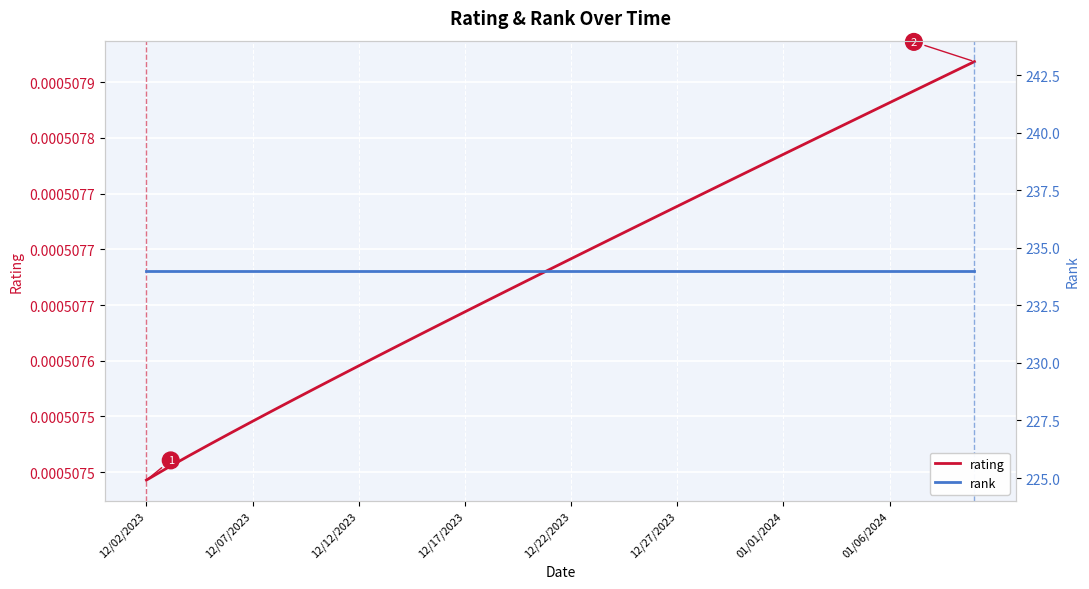

Reading left to right, extract all data points from this chart.

rating: 0.0	0.0	0.0	0.0	0.0	0.0	0.0	0.0	0.0	0.0	0.0	0.0	0.0	0.0	0.0	0.0	0.0	0.0	0.0	0.0	0.0	0.0	0.0	0.0	0.0	0.0	0.0	0.0	0.0	0.0	0.0	0.0	0.0	0.0	0.0	0.0	0.0	0.0	0.0	0.0
rank: 234.0	234.0	234.0	234.0	234.0	234.0	234.0	234.0	234.0	234.0	234.0	234.0	234.0	234.0	234.0	234.0	234.0	234.0	234.0	234.0	234.0	234.0	234.0	234.0	234.0	234.0	234.0	234.0	234.0	234.0	234.0	234.0	234.0	234.0	234.0	234.0	234.0	234.0	234.0	234.0